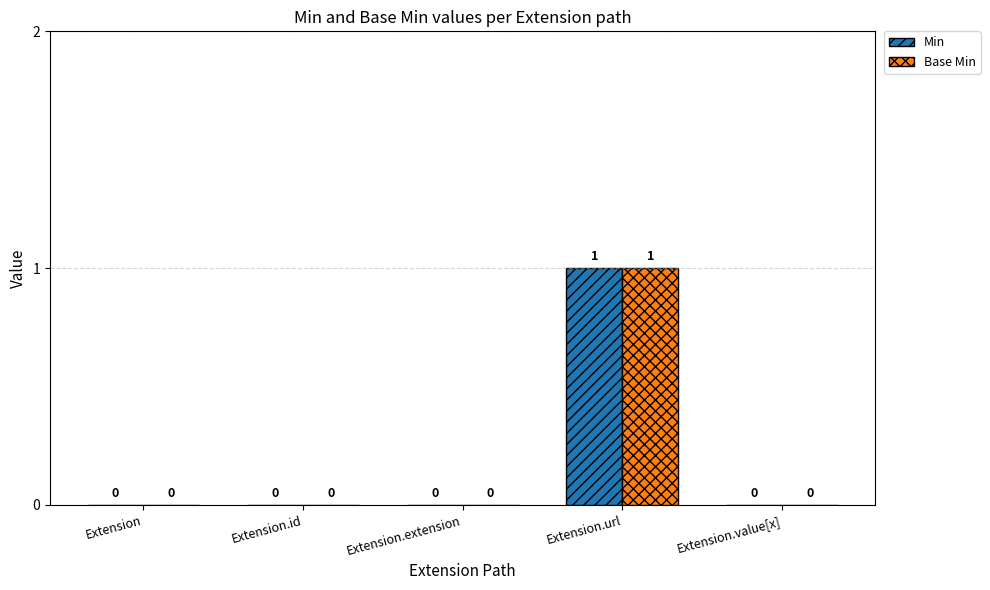

The value of Base Min at Extension.id is 0. True or false?

True